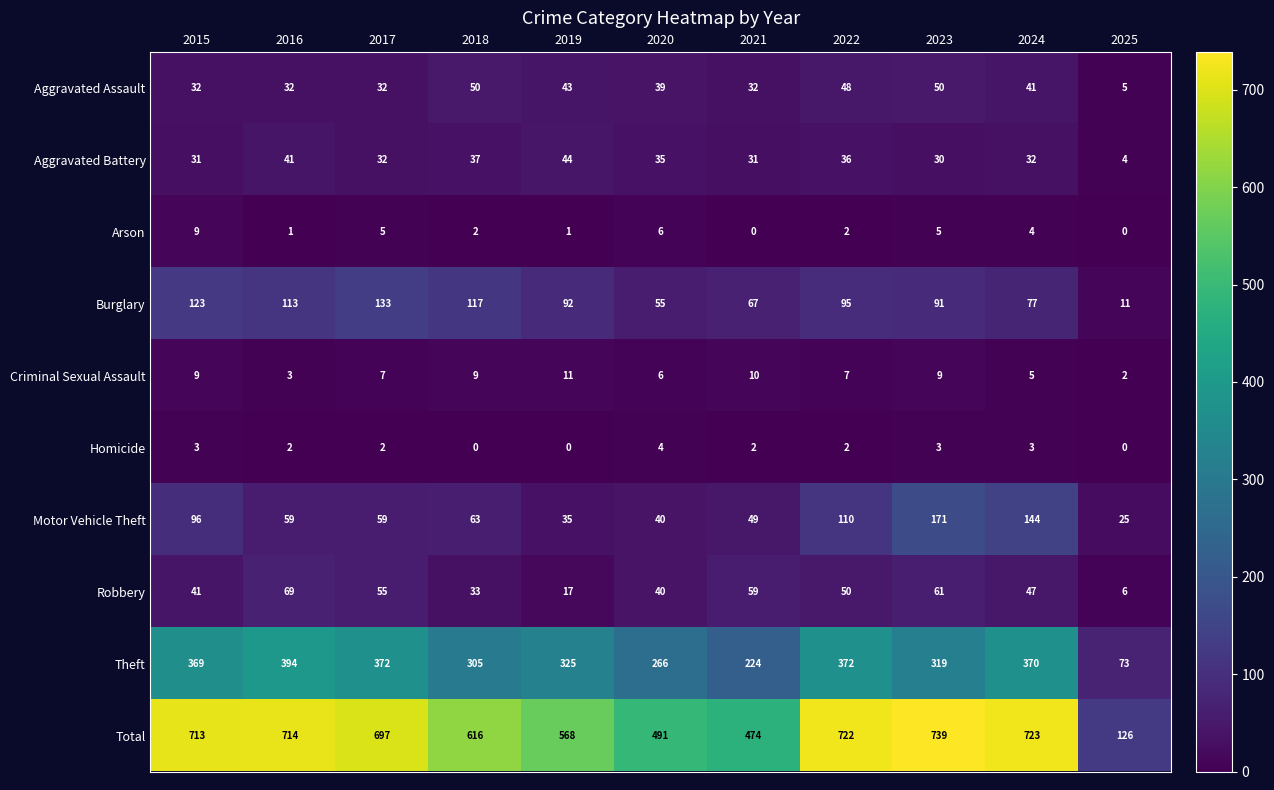

Which series changed the most between 2022 and 2025?

Total